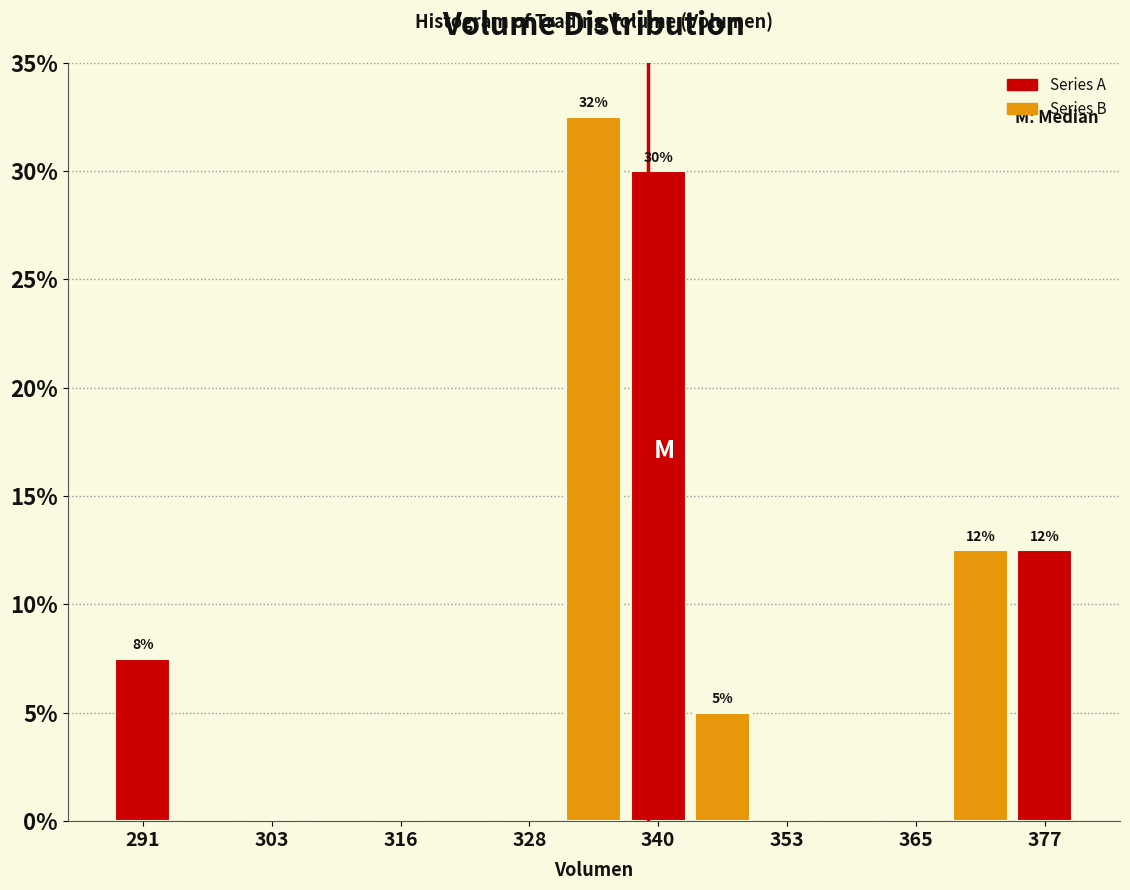

Read against the x-axis, roughly where is the centre of the tallest bar?

334